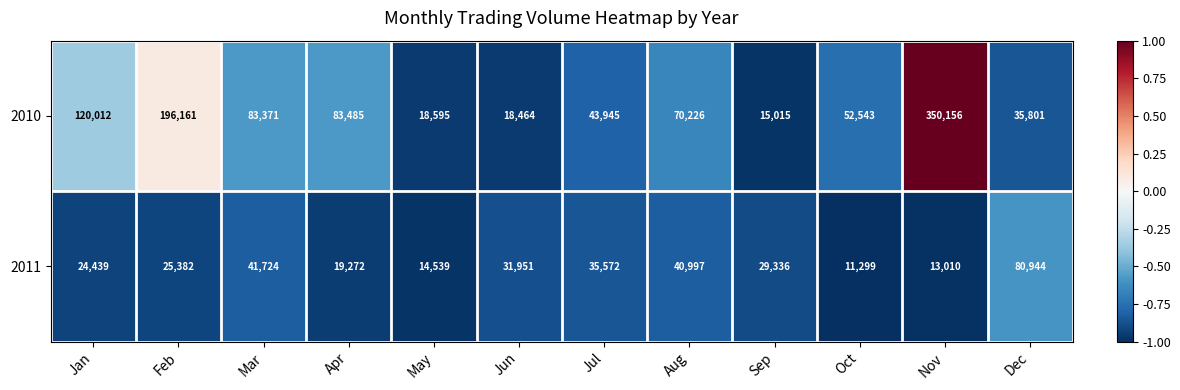

The value of 2010 at May is 26115. True or false?

False